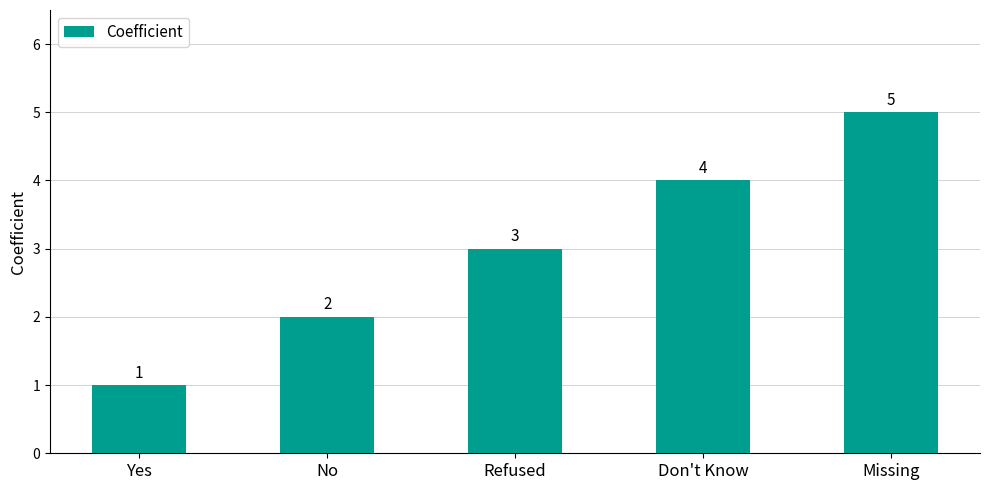

Where is the data nearest to the value 3?

Refused